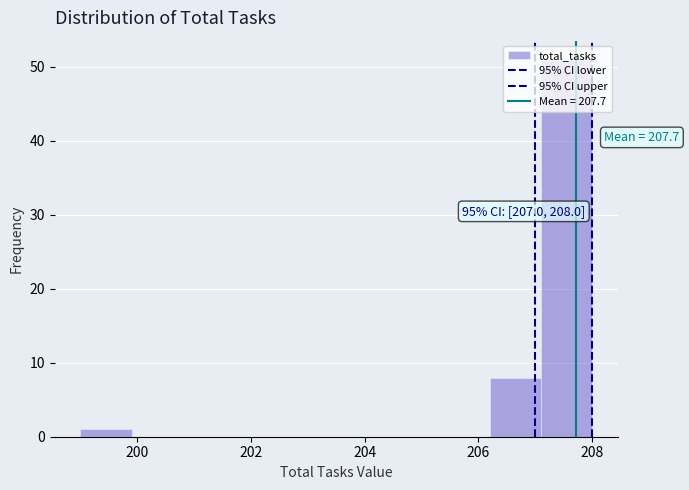

Which range on the x-axis has the tallest bar?

207.1 to 208.0